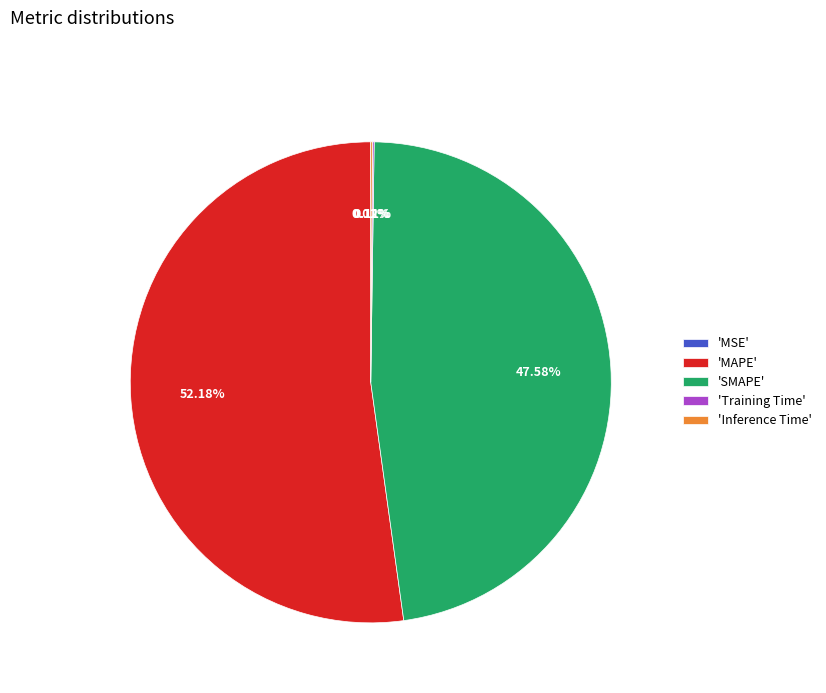

Which slice represents more than half of the pie?

'MAPE'